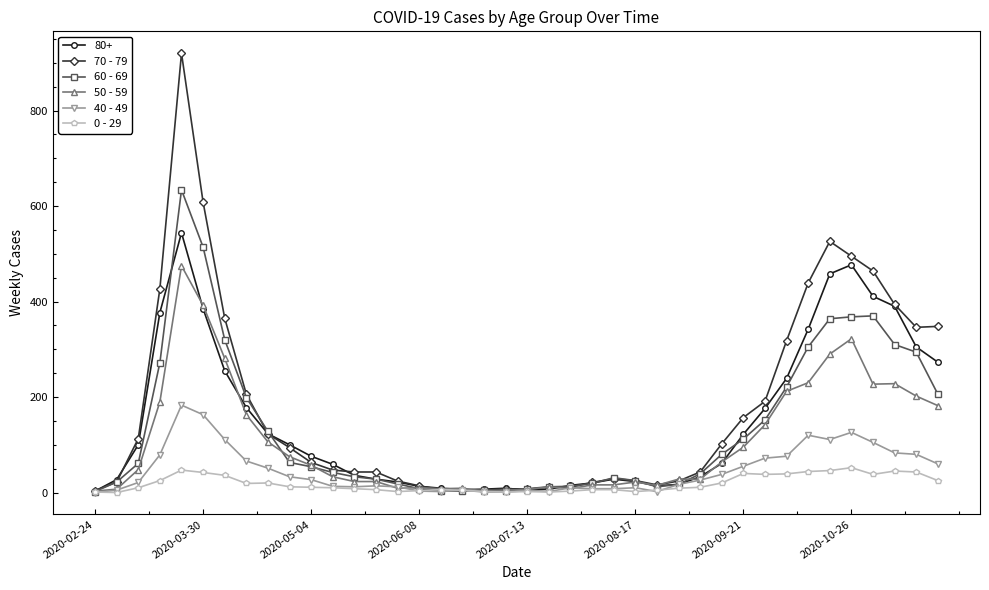

What is the greatest value displayed?

920